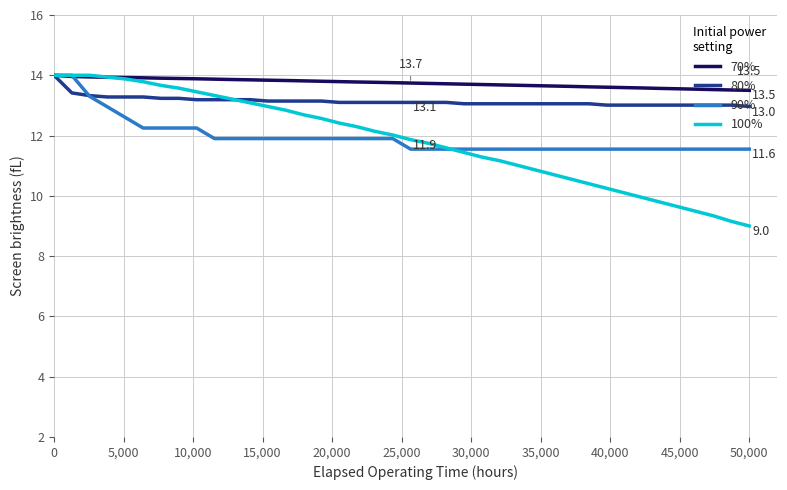

Which series has the widest spread of values?

100%